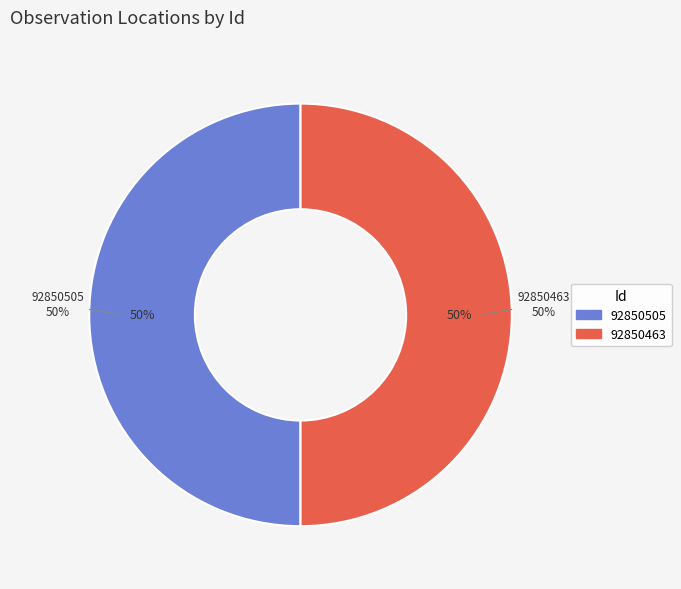

Which slice is the smallest?

92850463